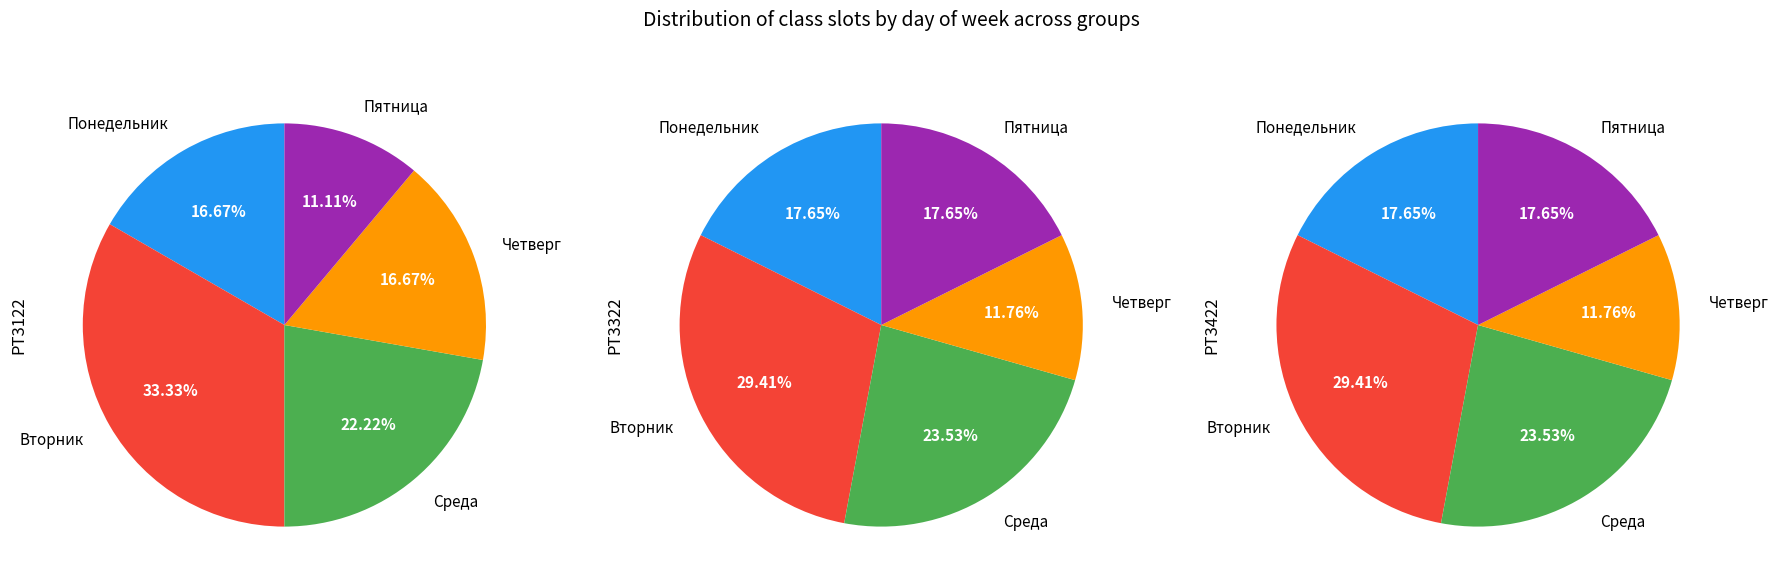

How many segments does this pie chart have?

5